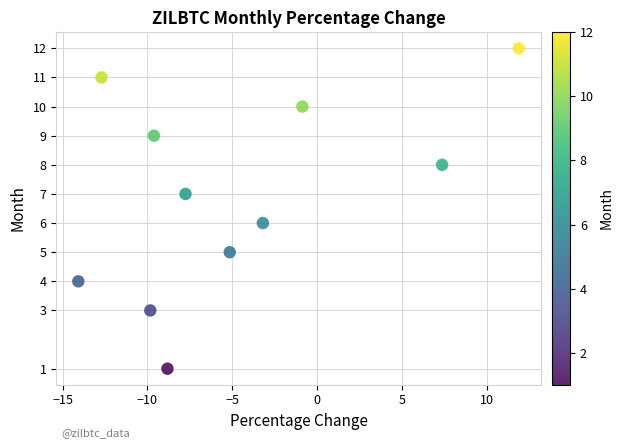

What is the average Y value?

7